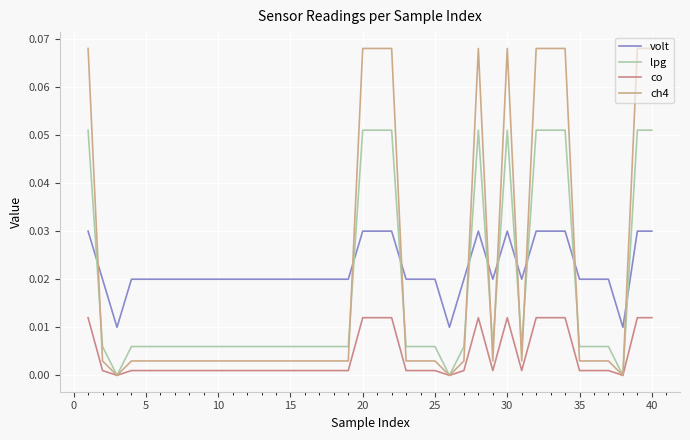

How many lines are shown in the chart?

4